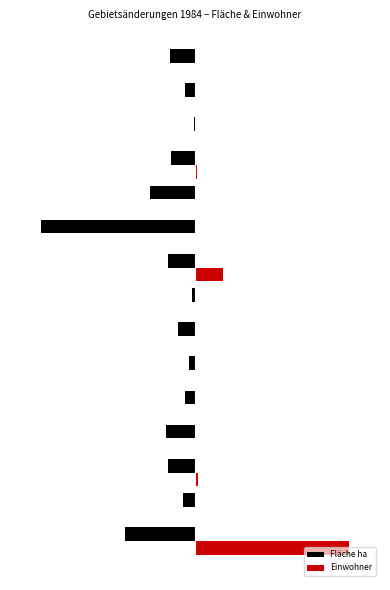

What are all the series names shown in the legend?

Fläche ha, Einwohner